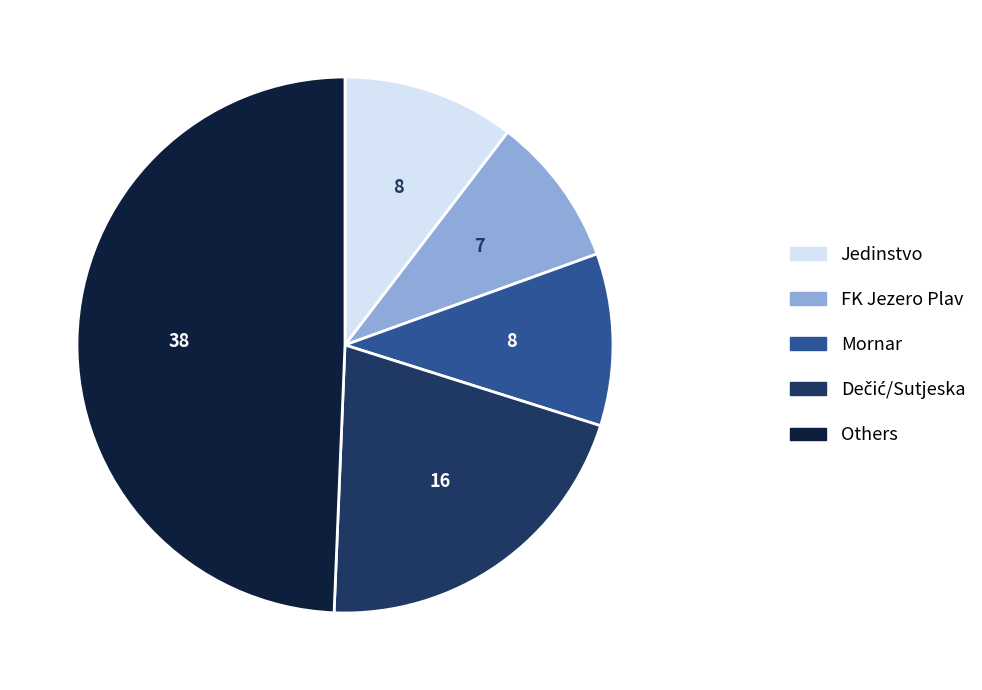

Does any single category account for the majority?

No